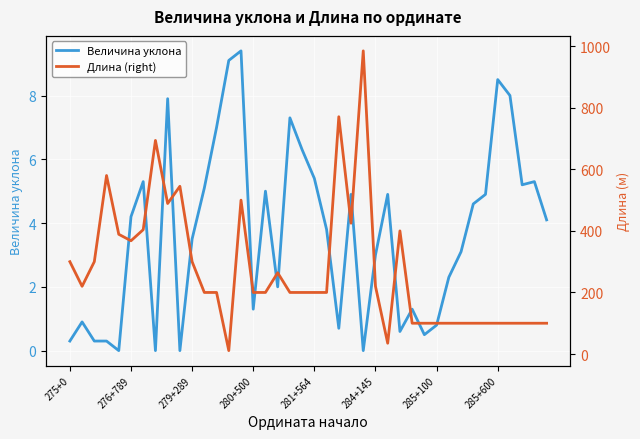

What is the difference between the second highest and minimum values in the Величина уклона series?

9.1